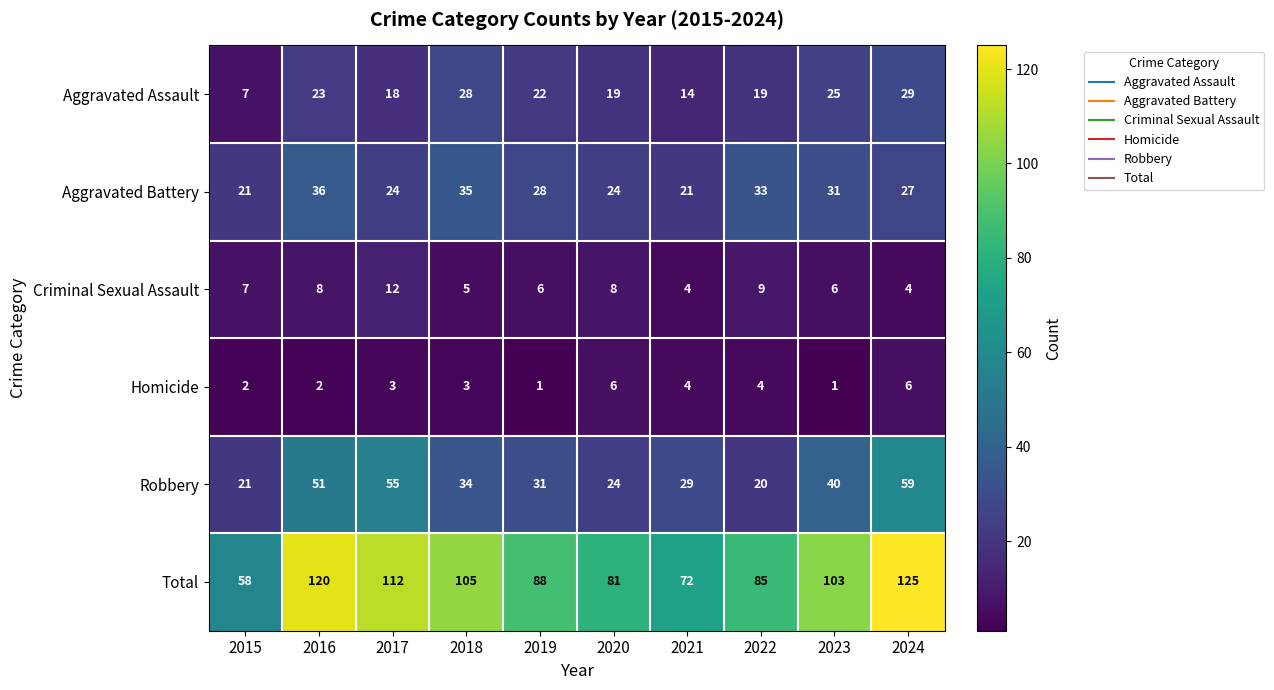

What is the greatest value displayed?

125